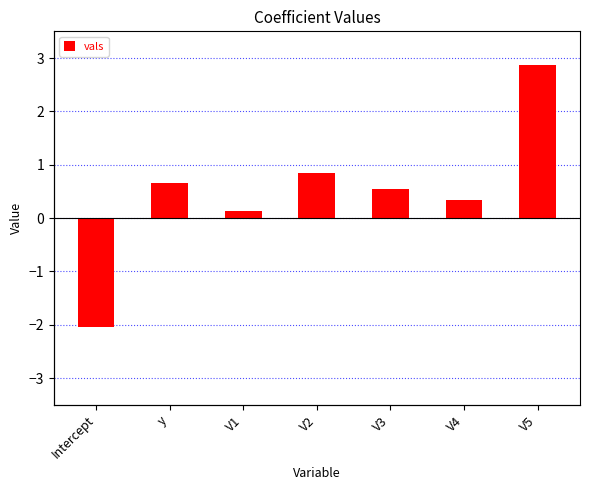

Reading left to right, list all the values displayed in this chart.

-2.0	0.7	0.1	0.8	0.5	0.3	2.9